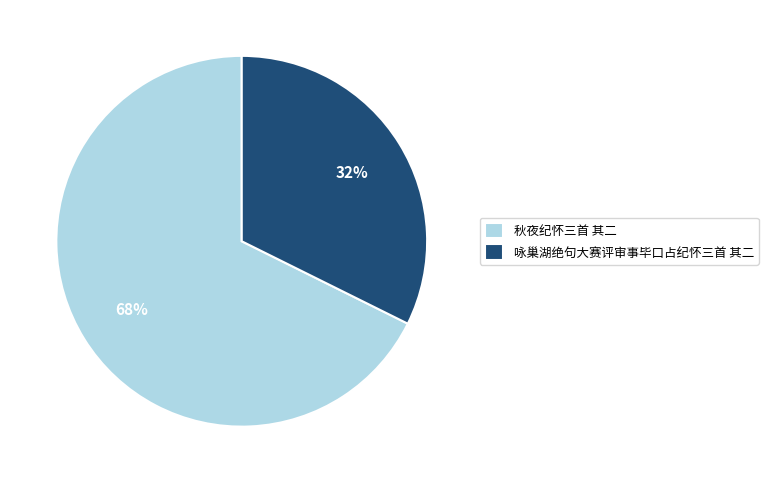

To the nearest percent, what is the average slice percentage?

50%